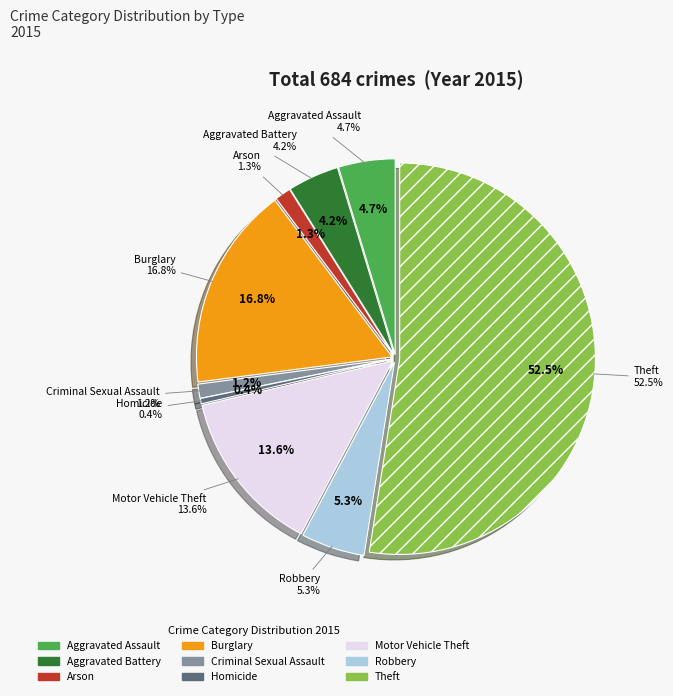

How many segments does this pie chart have?

9